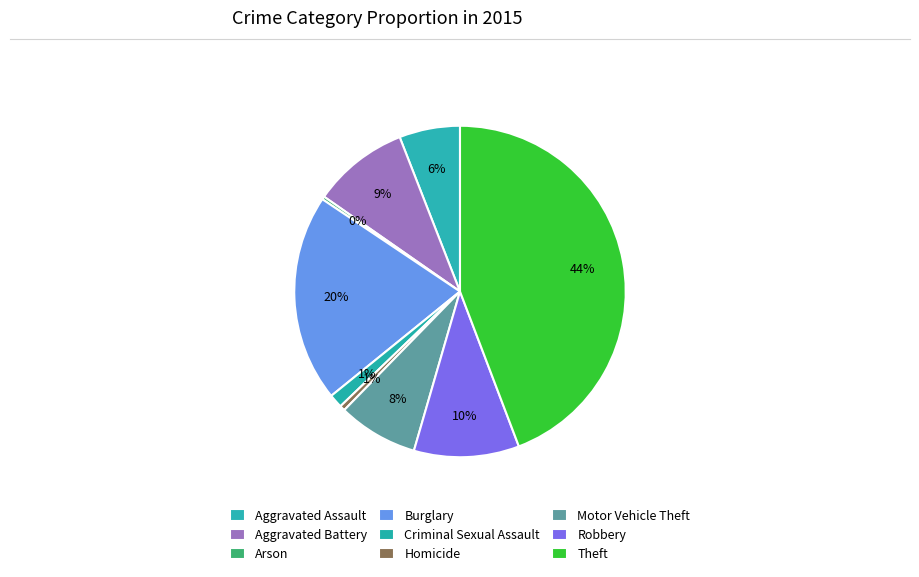

To the nearest percent, what is the difference between the Arson and Aggravated Battery slice percentages?

9%